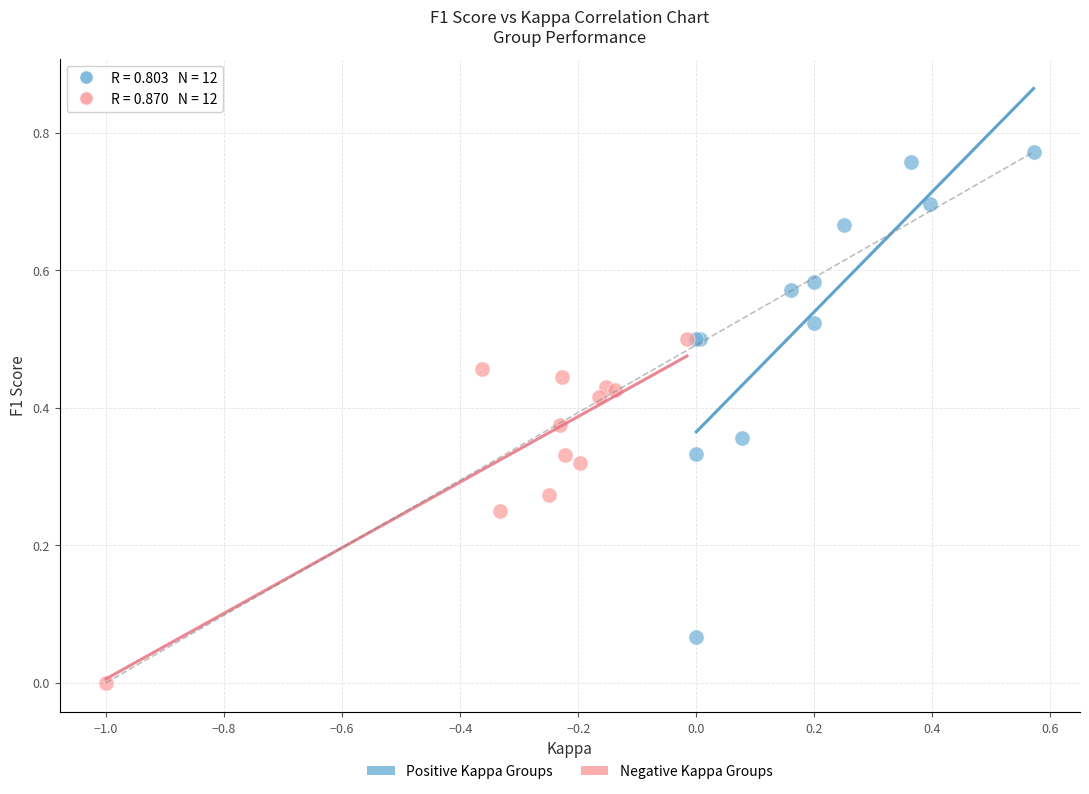

Which series reaches the minimum Y coordinate?

Negative Kappa Groups